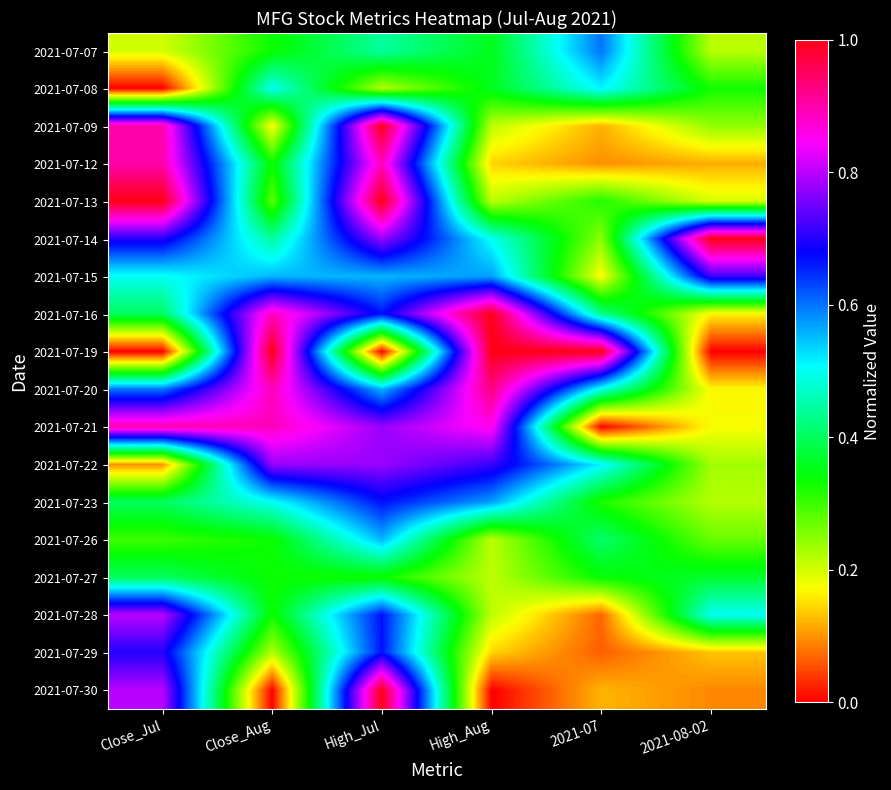

What is the total value across all series at High_Aug?

8.2